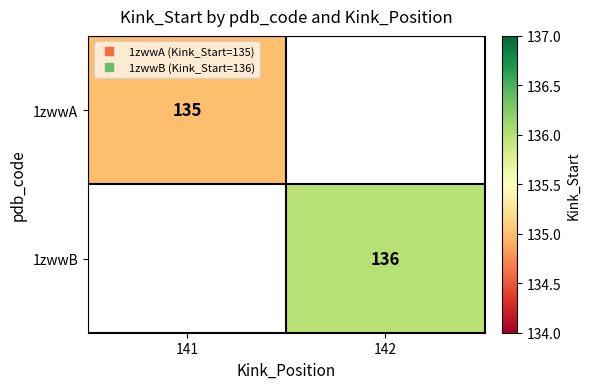

List the labels in order of 1zwwA value, smallest first.

141, 142